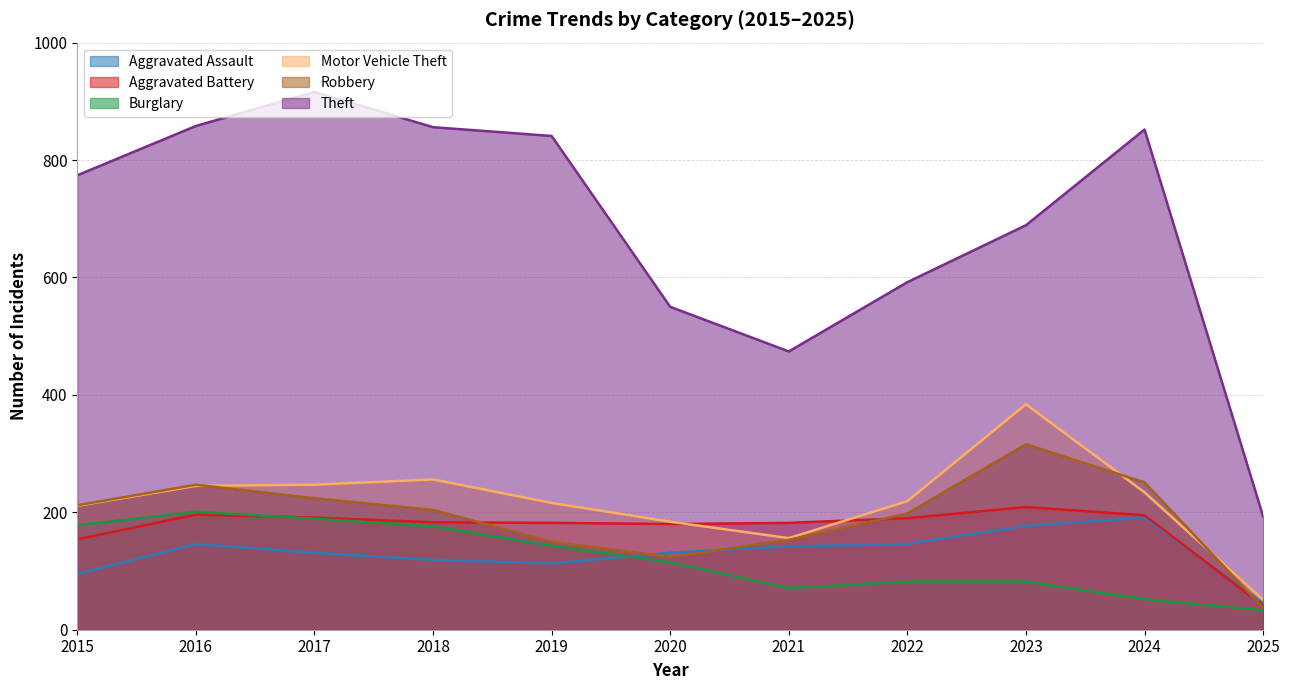

Which series has the largest range (max minus min)?

Theft